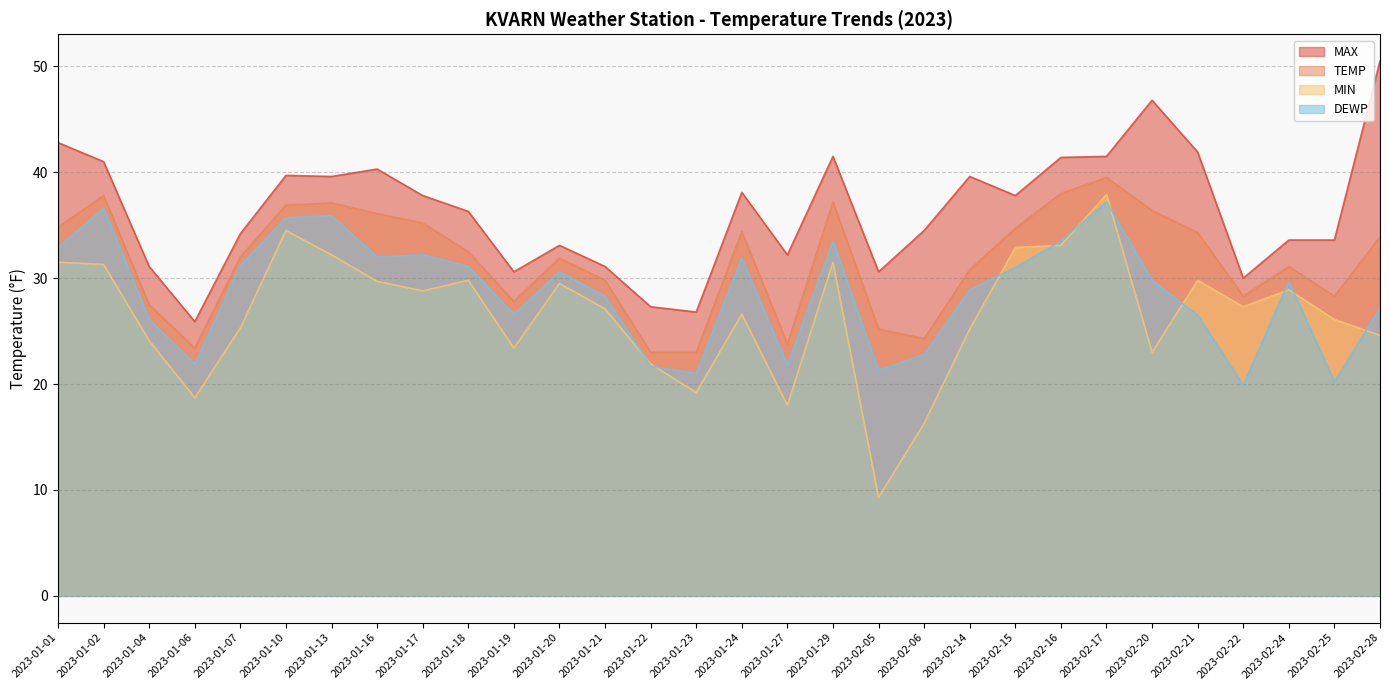

True or false: MIN and MAX cross at least once.

False